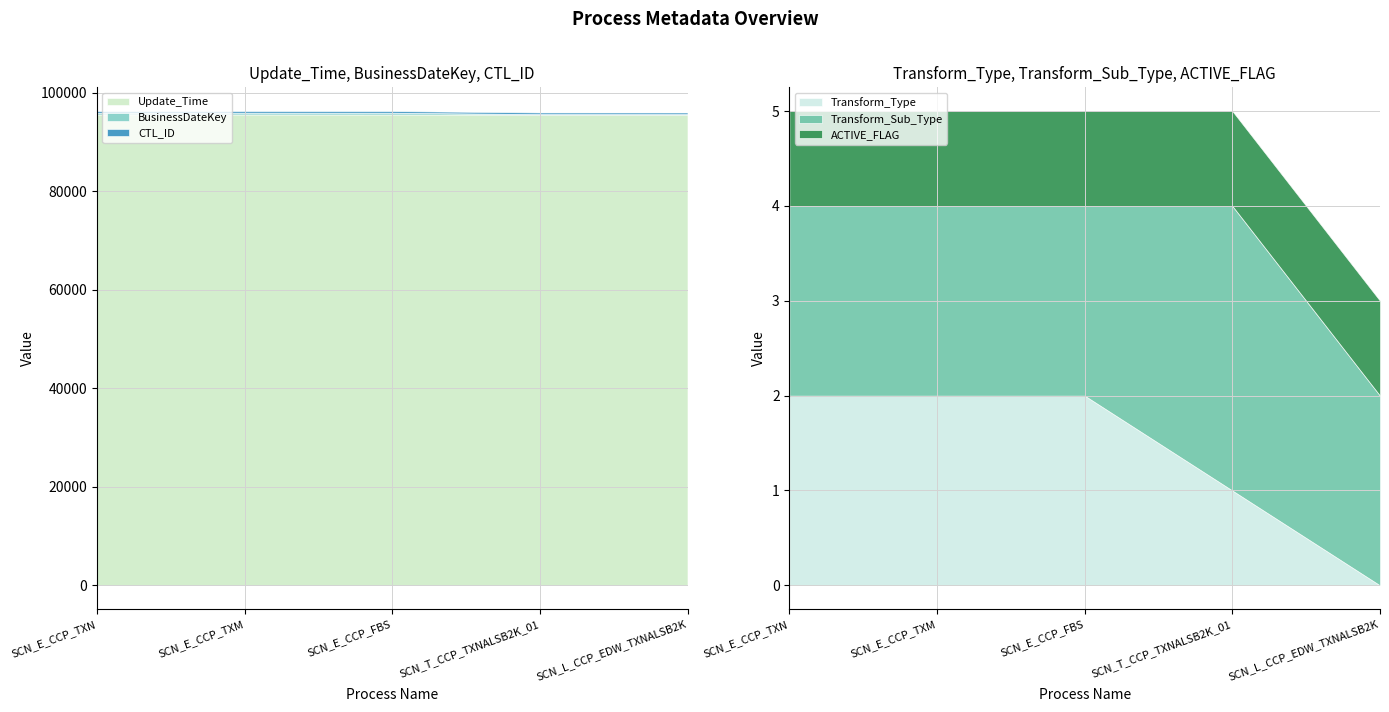

Does the chart display data point markers on the line(s)?

No